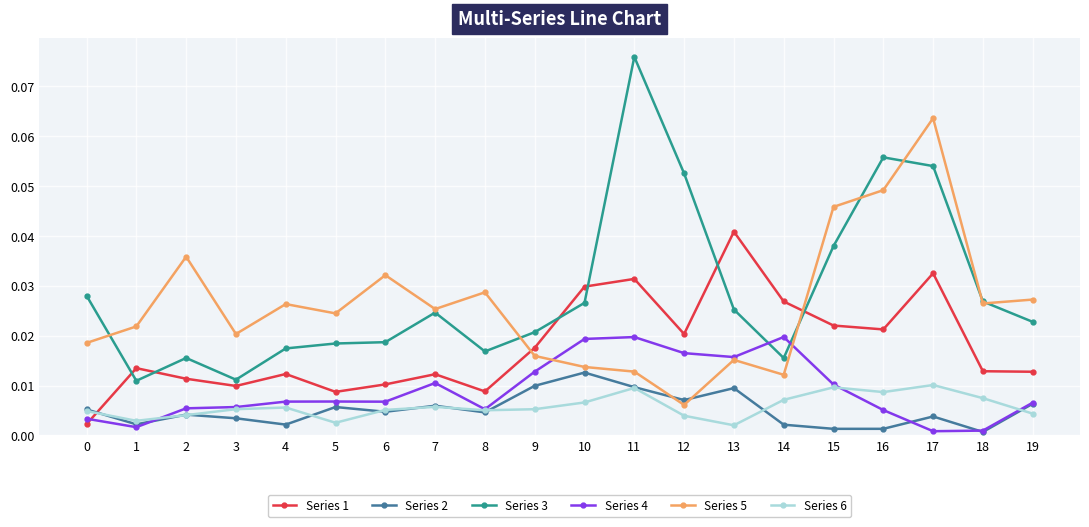

Which series has the widest spread of values?

Series 3